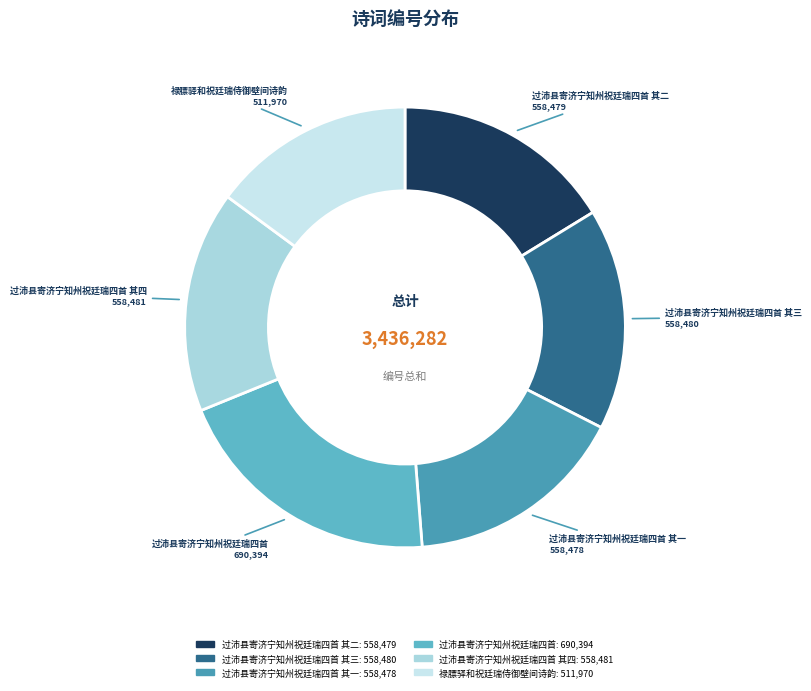

How many segments does this pie chart have?

6